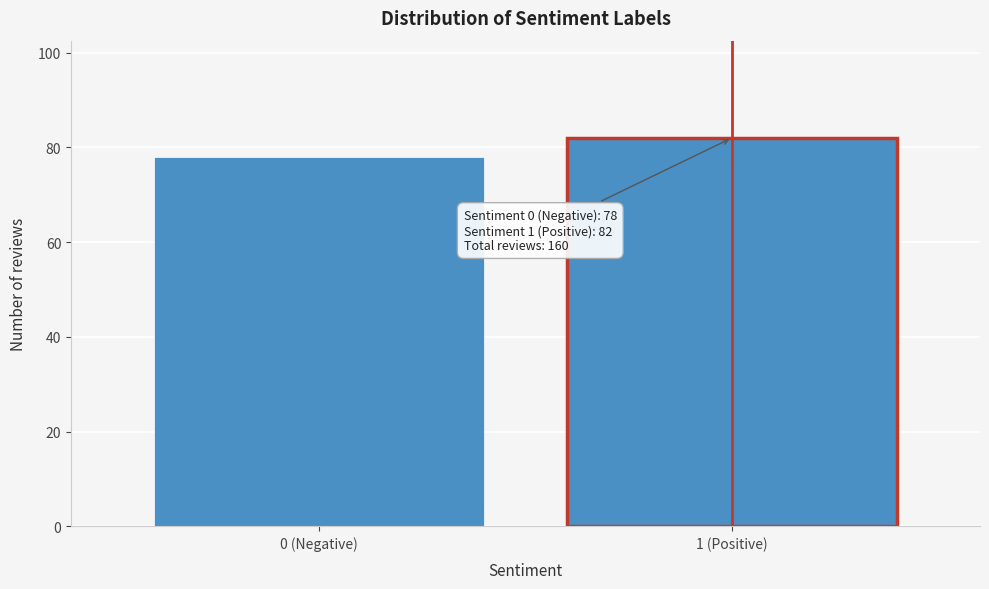

Reading right to left, what are all the values shown in this chart?

82	78